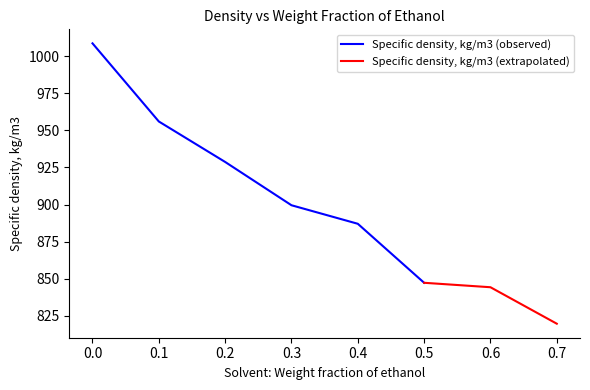

Rank the categories by value from highest to lowest.

0.0, 0.1, 0.2, 0.3, 0.4, 0.5, 0.6, 0.7